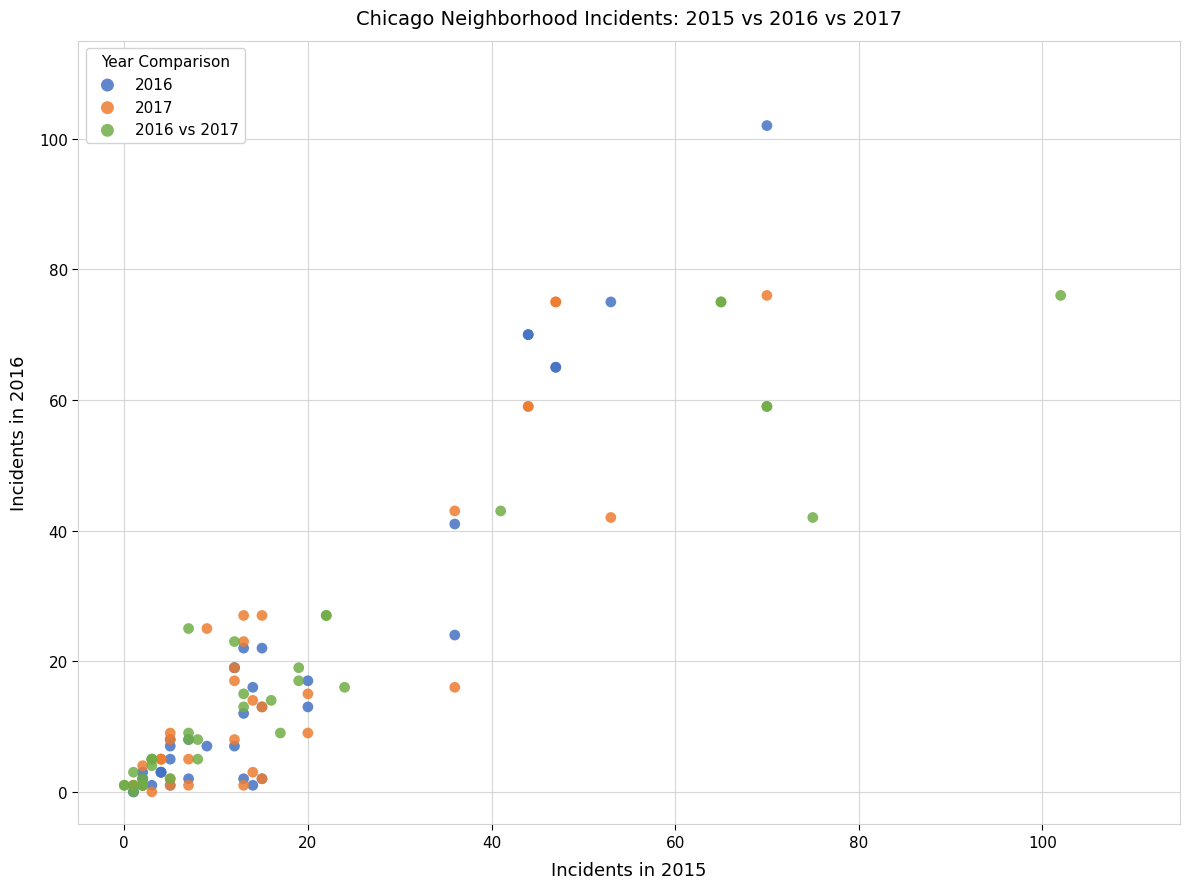

Which series reaches the maximum Y coordinate?

2016